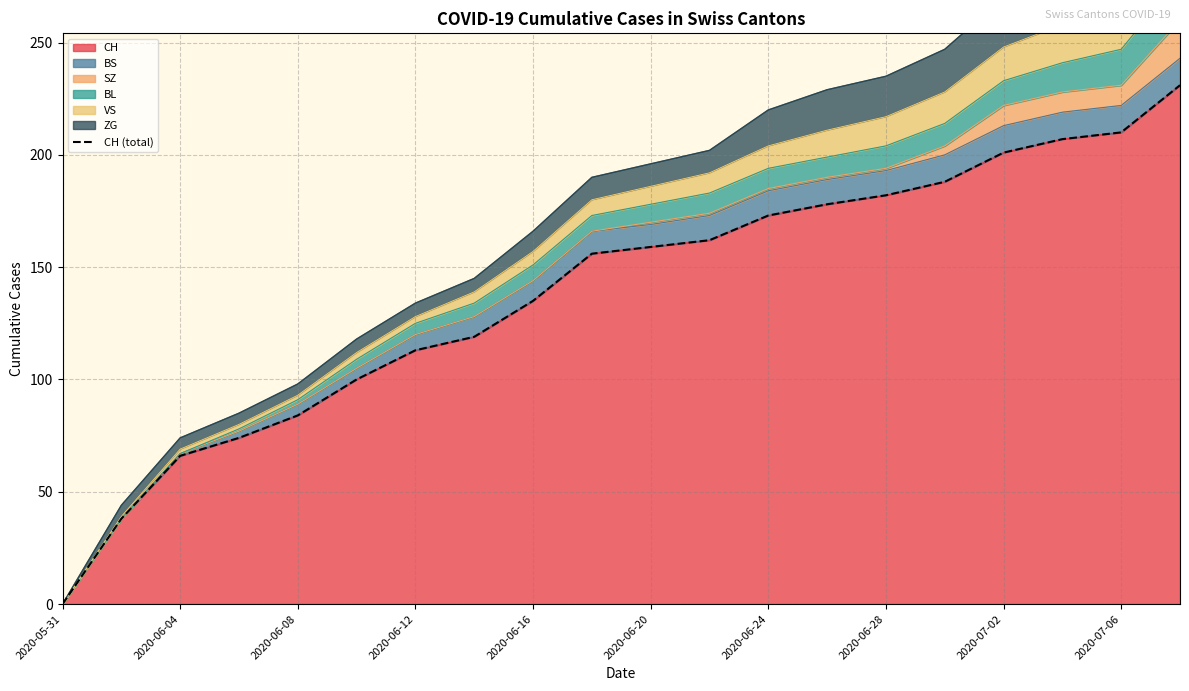

Count the number of categories in the chart.

20